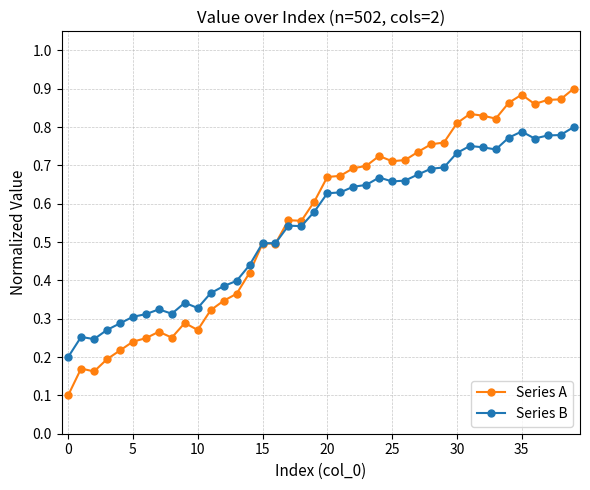

At how many categories does at least one series exceed 0?

40